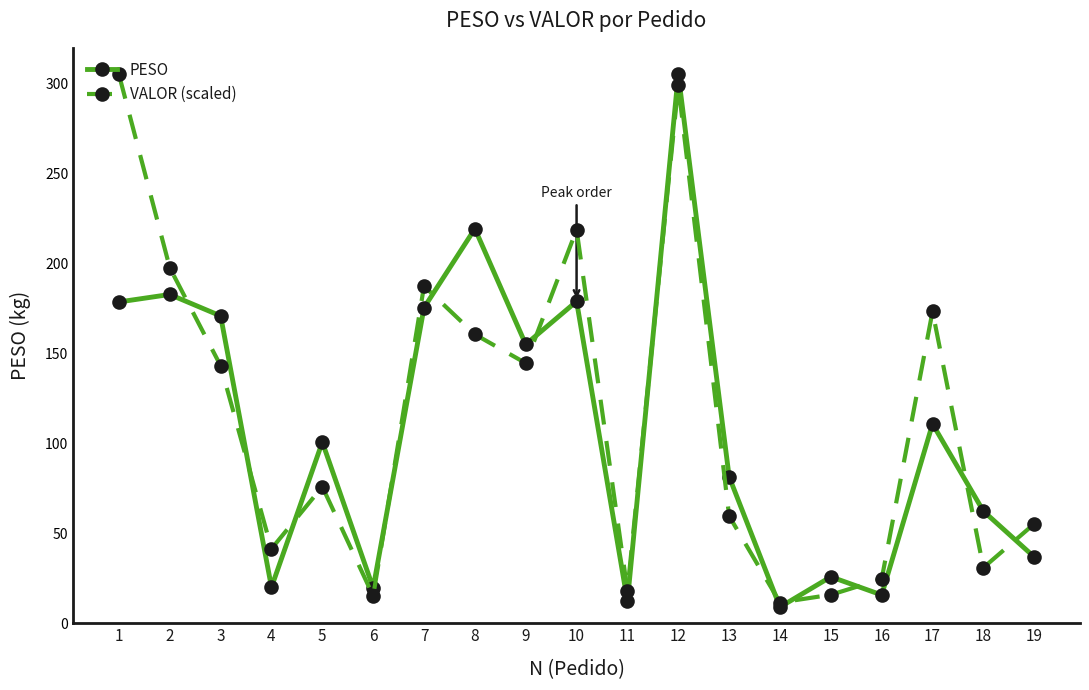

What is the lowest value of the PESO series?

9.0